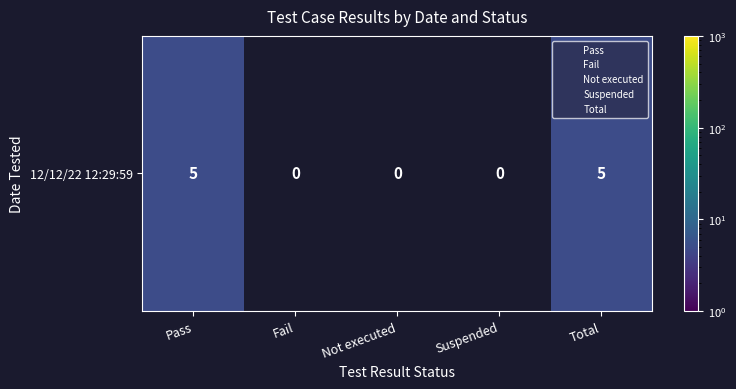

Count the values in the range 0 to 5.

5